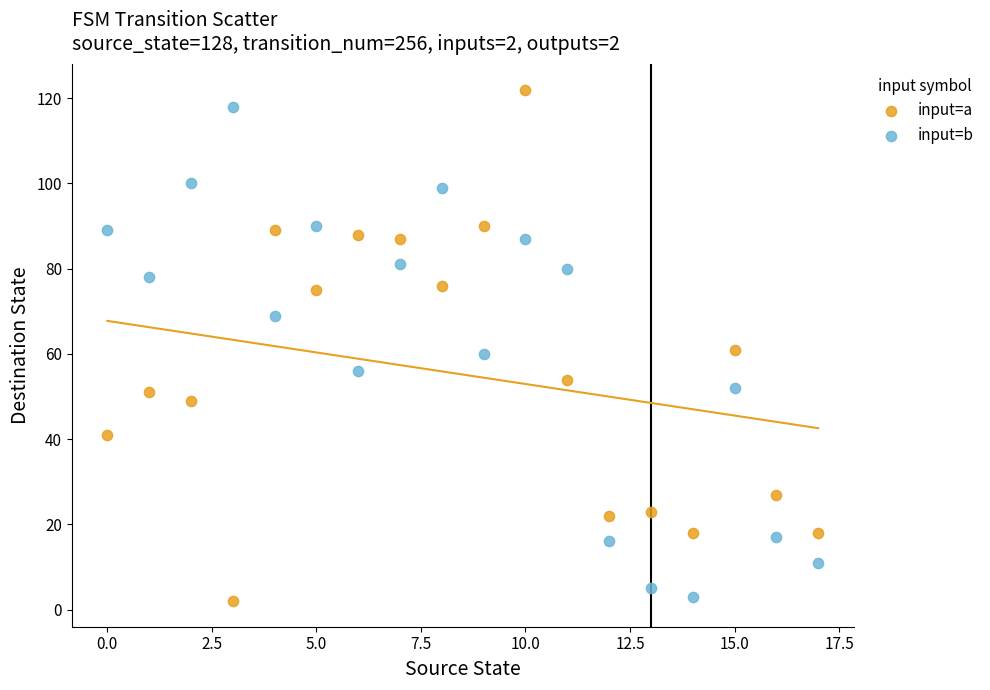

Across all data points, what is the range of Y values (max minus min)?

120